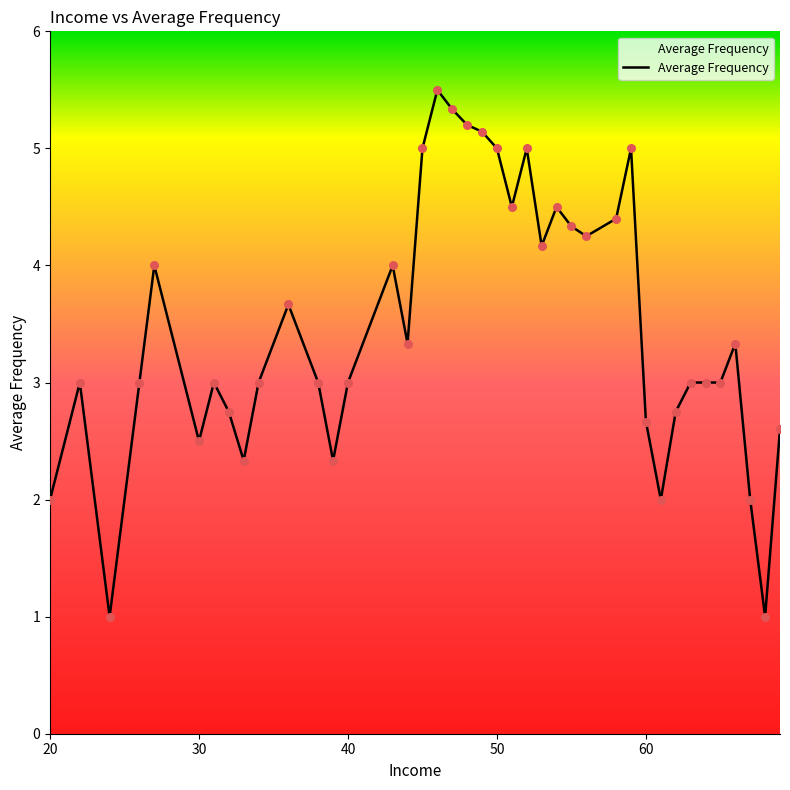

What is the greatest value displayed?

5.5